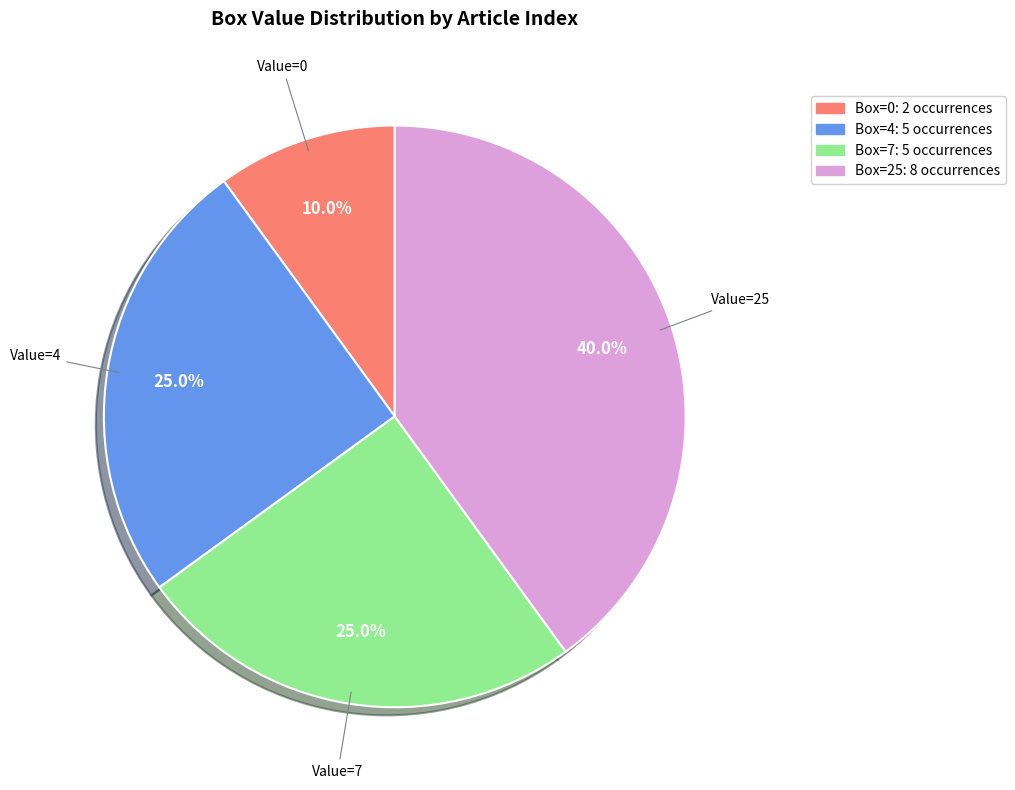

How many slices are in this pie chart?

4